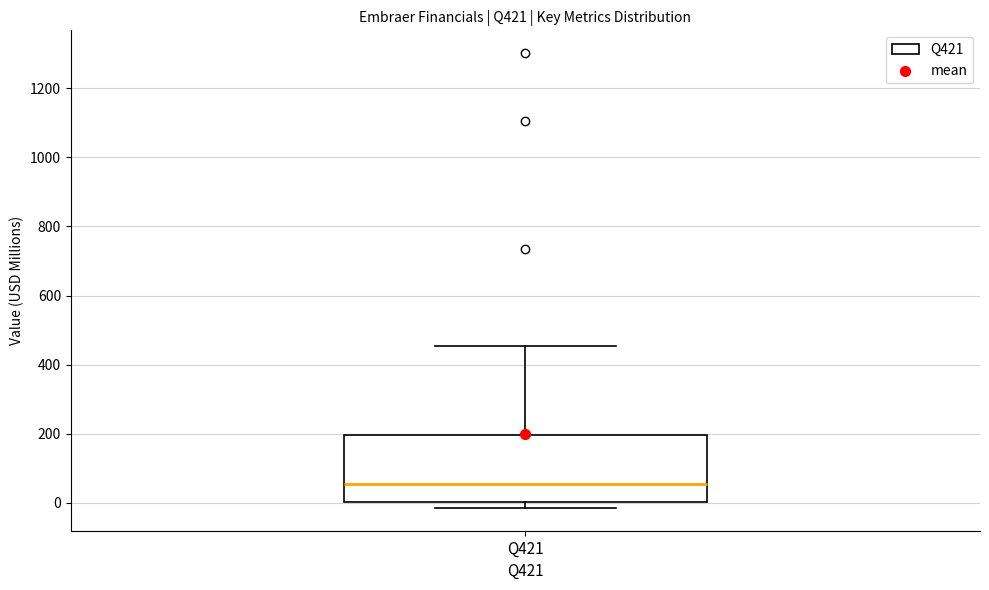

Where is the lower edge of the box for Q421 on the y-axis? The values are not printed on the chart, so give them approximately, as read against the axis.

0